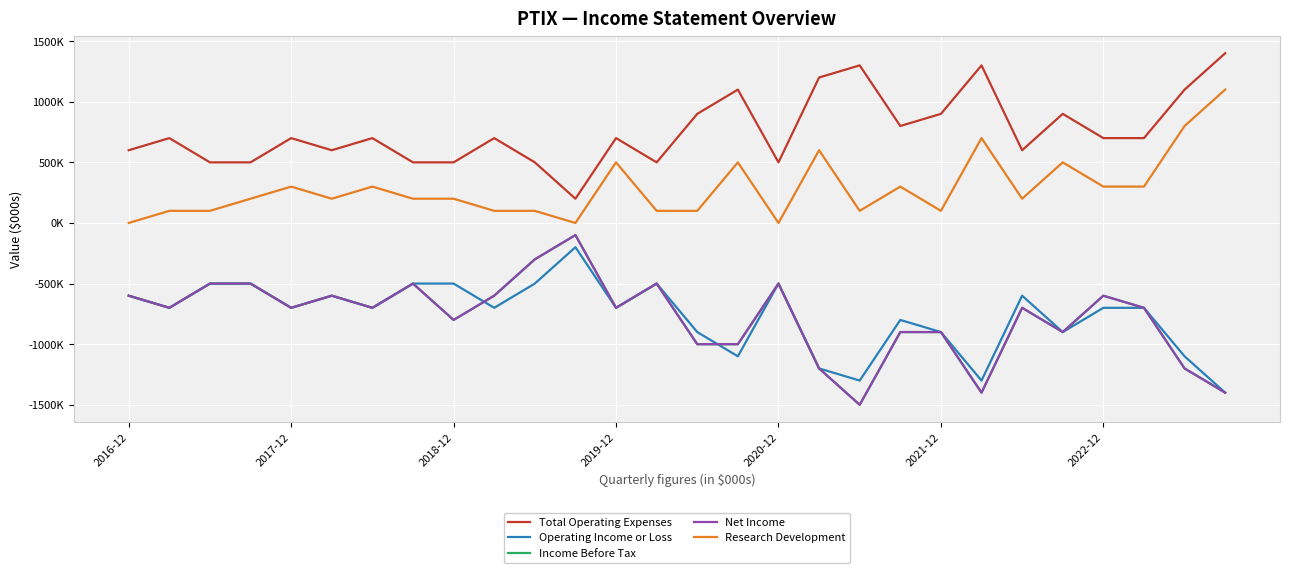

Is this an area chart (filled region under the line)?

No